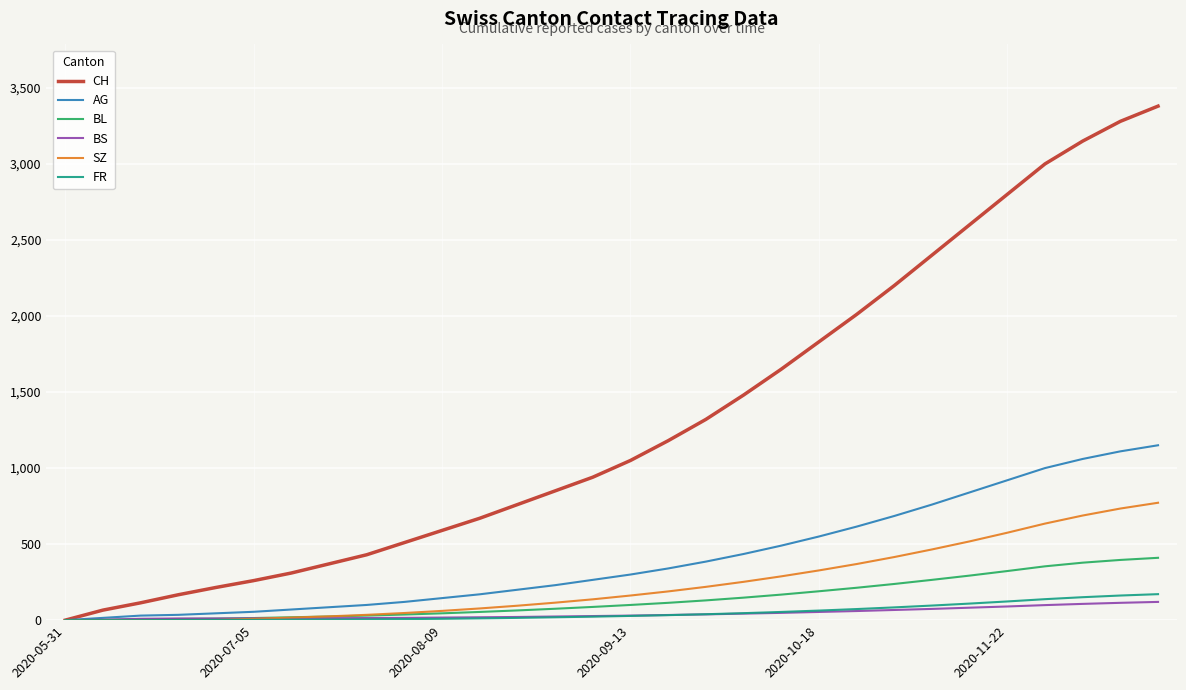

Which series has the widest spread of values?

CH